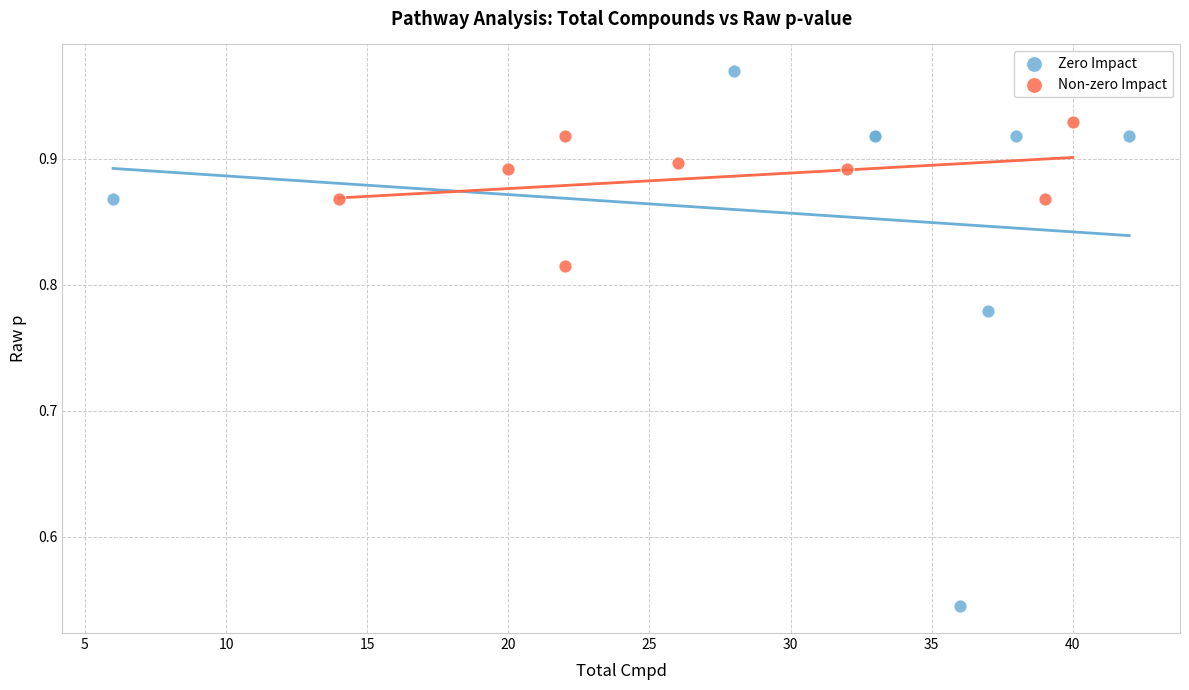

What are all the series names shown in the legend?

Zero Impact, Non-zero Impact